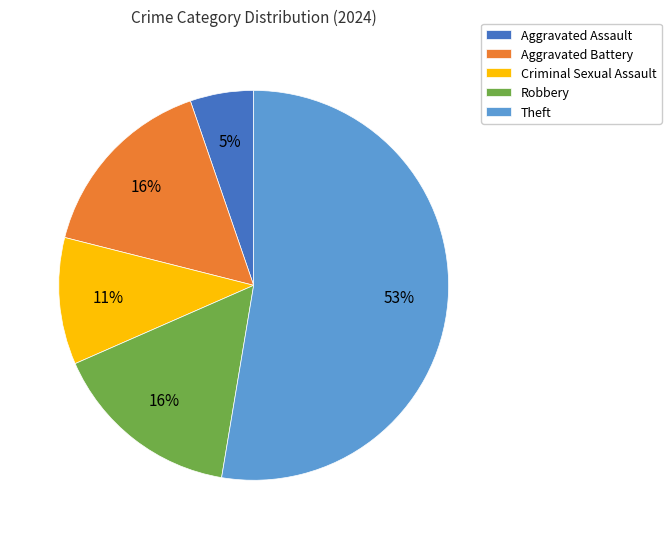

Do Robbery and Aggravated Assault together represent more than half of the pie?

No